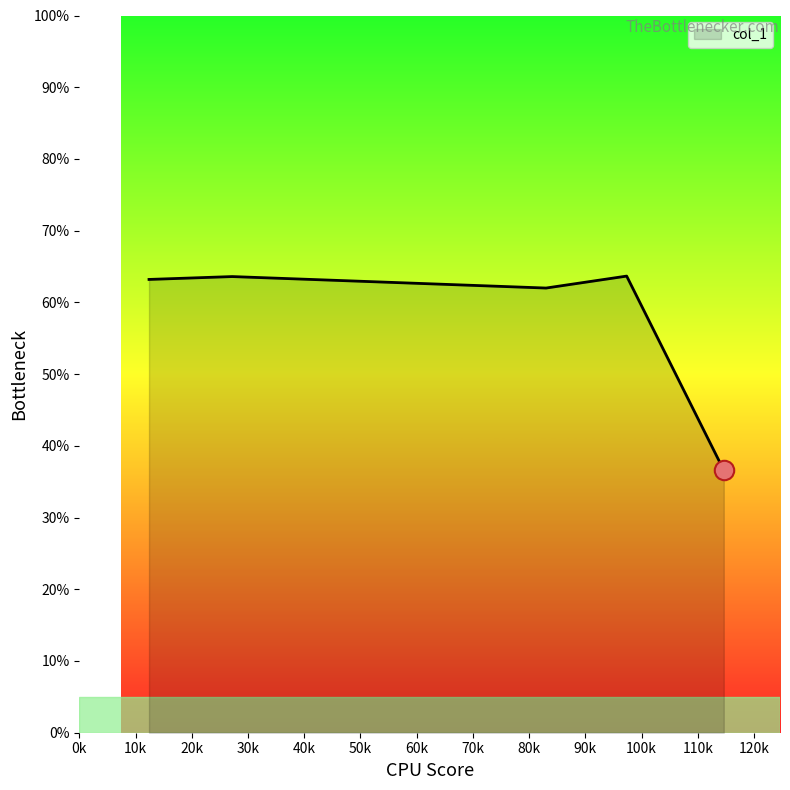

Count the number of values greater than 63.

3